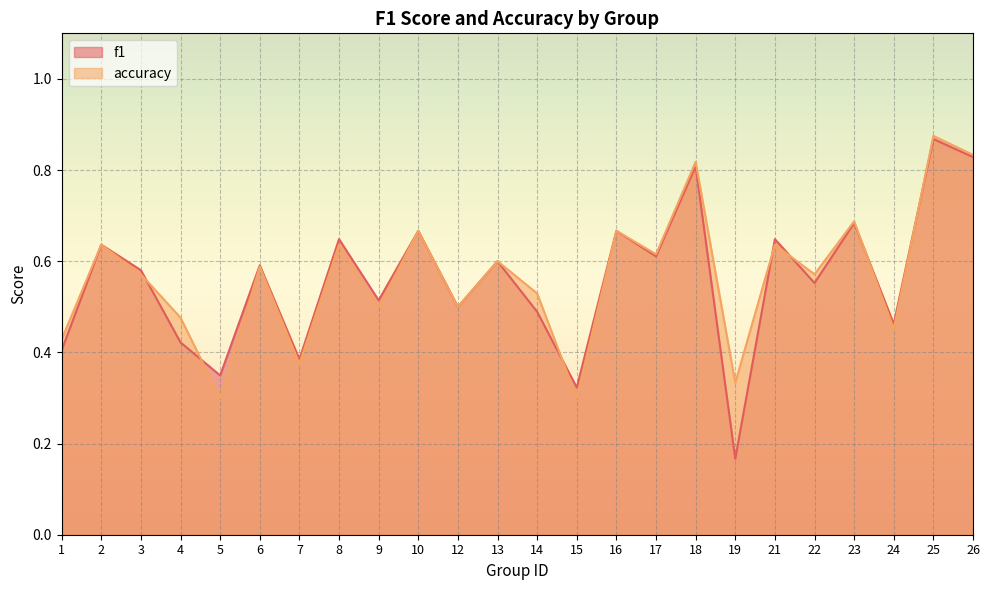

Reading right to left, transcribe all the data shown in this chart.

f1: 26=0.8	25=0.9	24=0.5	23=0.7	22=0.6	21=0.6	19=0.2	18=0.8	17=0.6	16=0.7	15=0.3	14=0.5	13=0.6	12=0.5	10=0.7	9=0.5	8=0.6	7=0.4	6=0.6	5=0.3	4=0.4	3=0.6	2=0.6	1=0.4
accuracy: 26=0.8	25=0.9	24=0.5	23=0.7	22=0.6	21=0.6	19=0.3	18=0.8	17=0.6	16=0.7	15=0.3	14=0.5	13=0.6	12=0.5	10=0.7	9=0.5	8=0.6	7=0.4	6=0.6	5=0.3	4=0.5	3=0.6	2=0.6	1=0.4